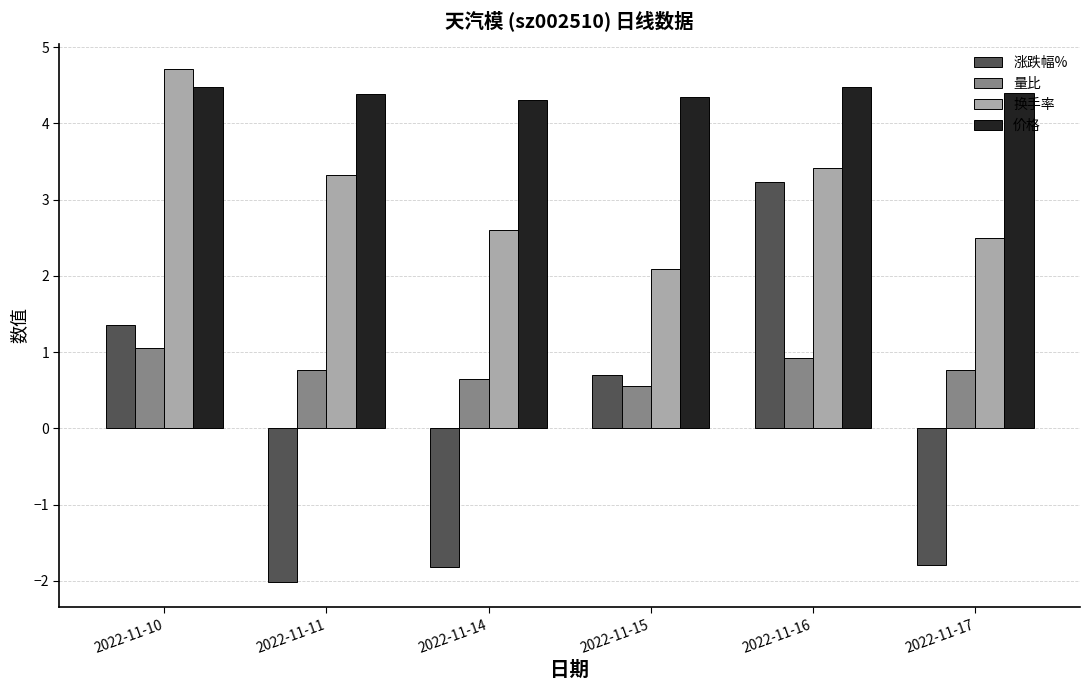

Is it true that 量比 equals 0.7 at 2022-11-10?

False